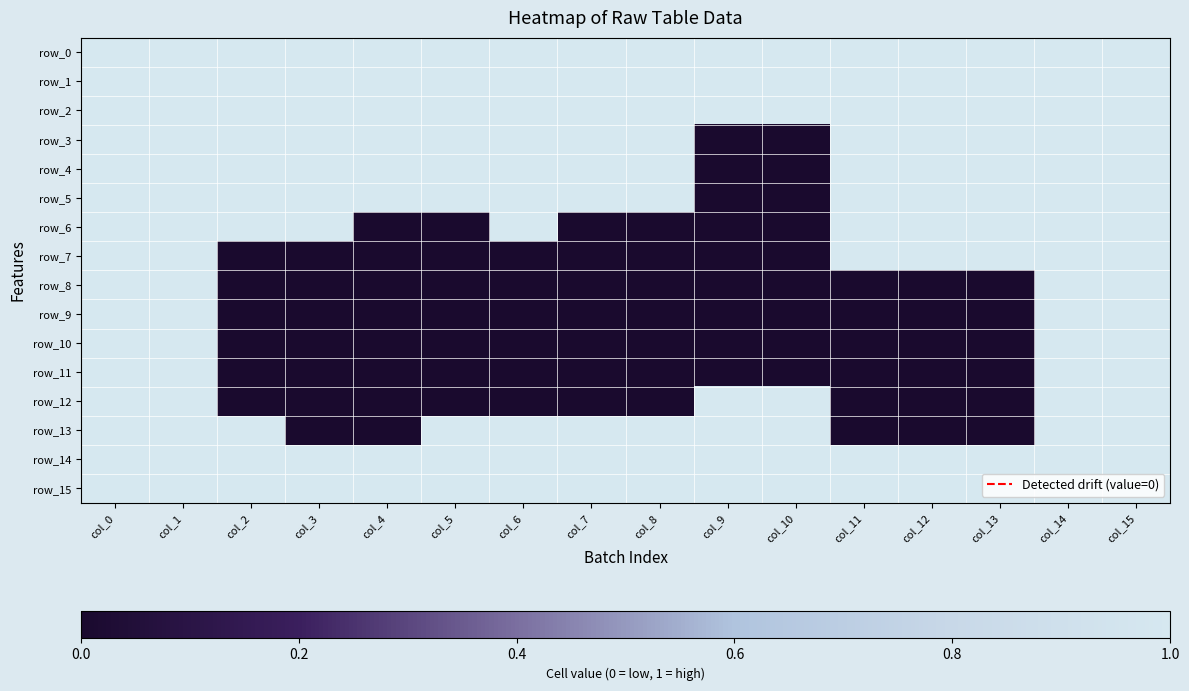

What is the sum of all row_0 values?

16